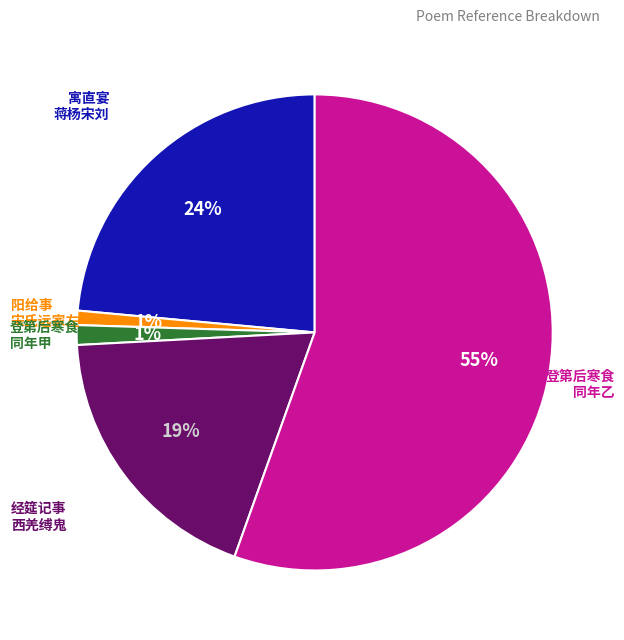

To the nearest percent, what is the difference between the largest and smallest slice percentages?

54%